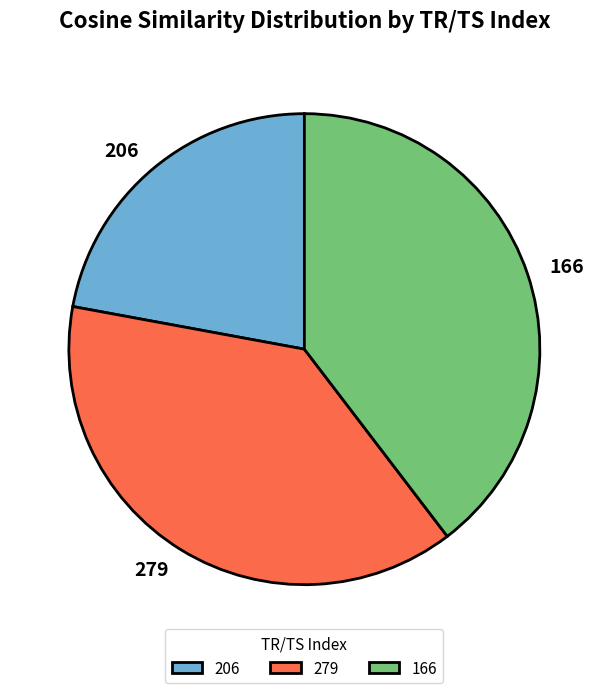

Combined, do 166 and 206 account for over 50%?

Yes